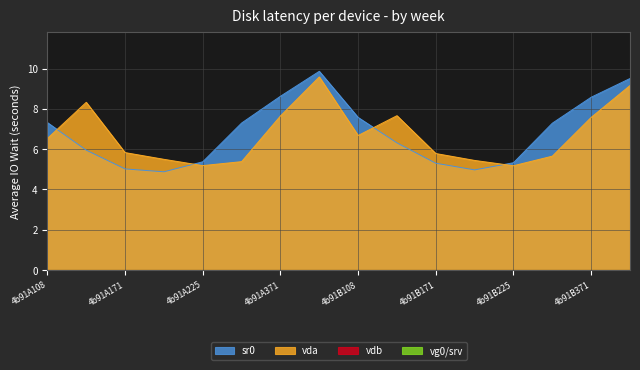

What is the total value across all series at 4b91B250?

12.9